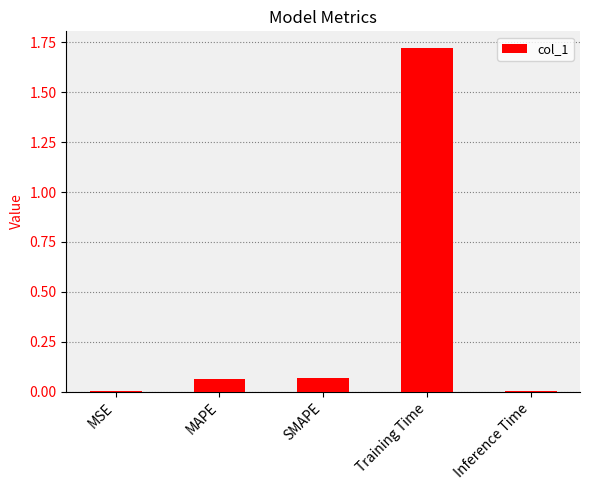

What is the change in value from MAPE to Training Time?

+1.7